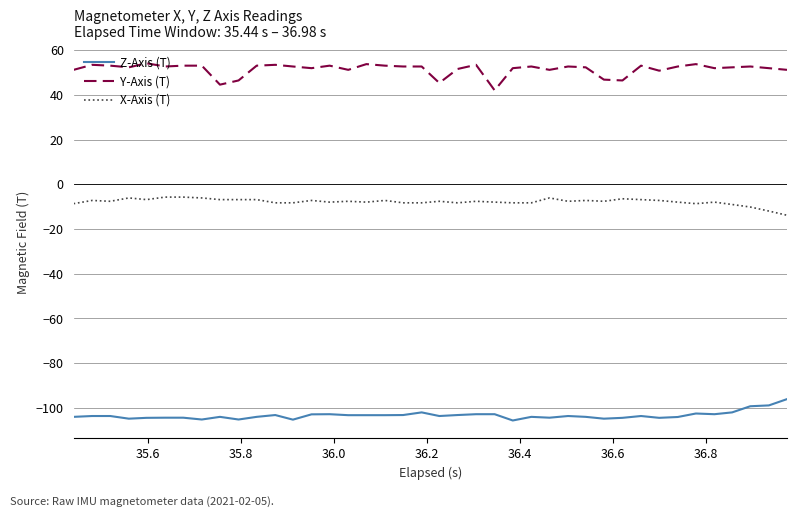

Which series has the largest range (max minus min)?

Y-Axis (T)